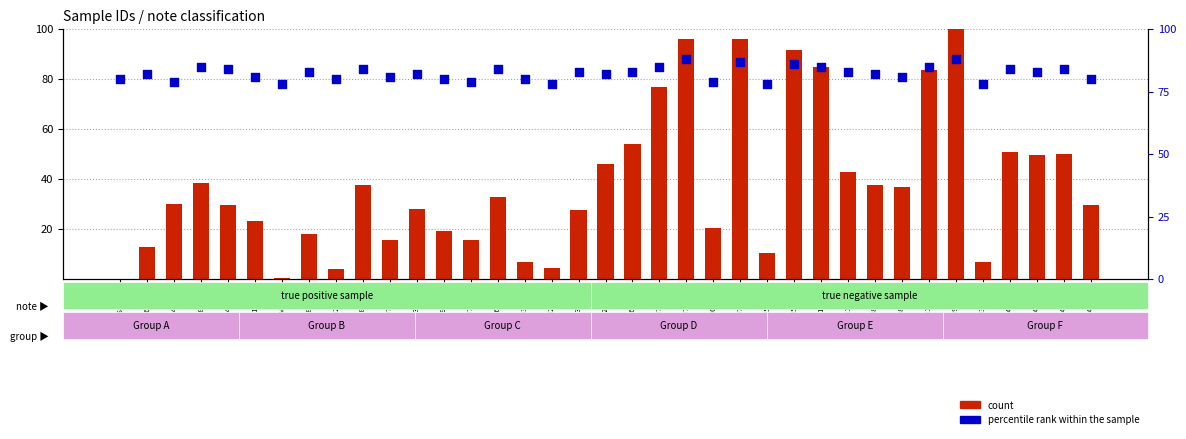

At which category is the sum across all series the highest?

GSM189937